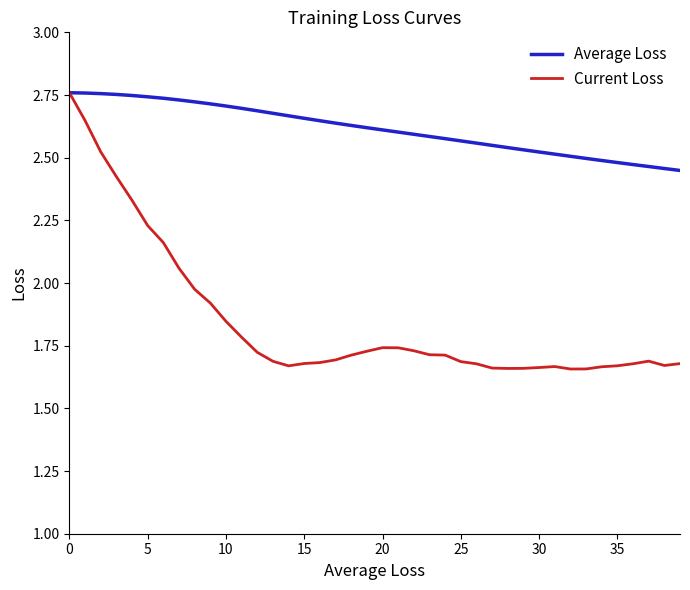

At how many categories does at least one series exceed 1?

40